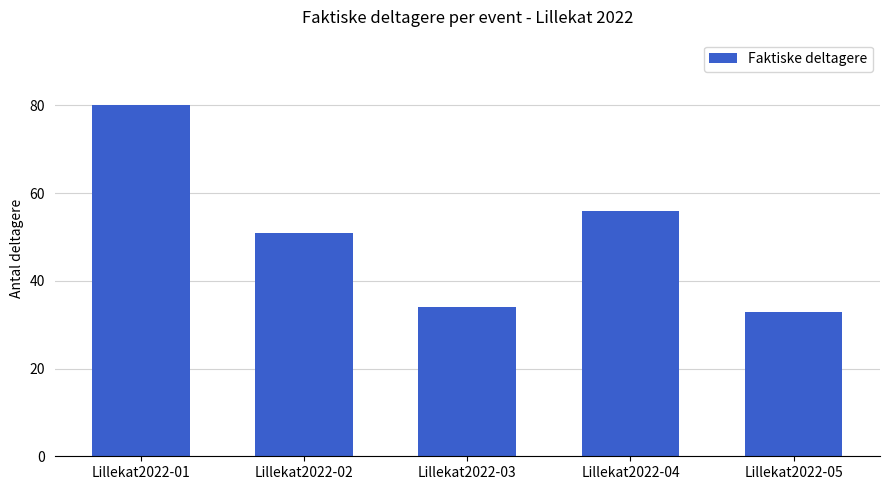

True or false: the data shows 51 at Lillekat2022-02.

True